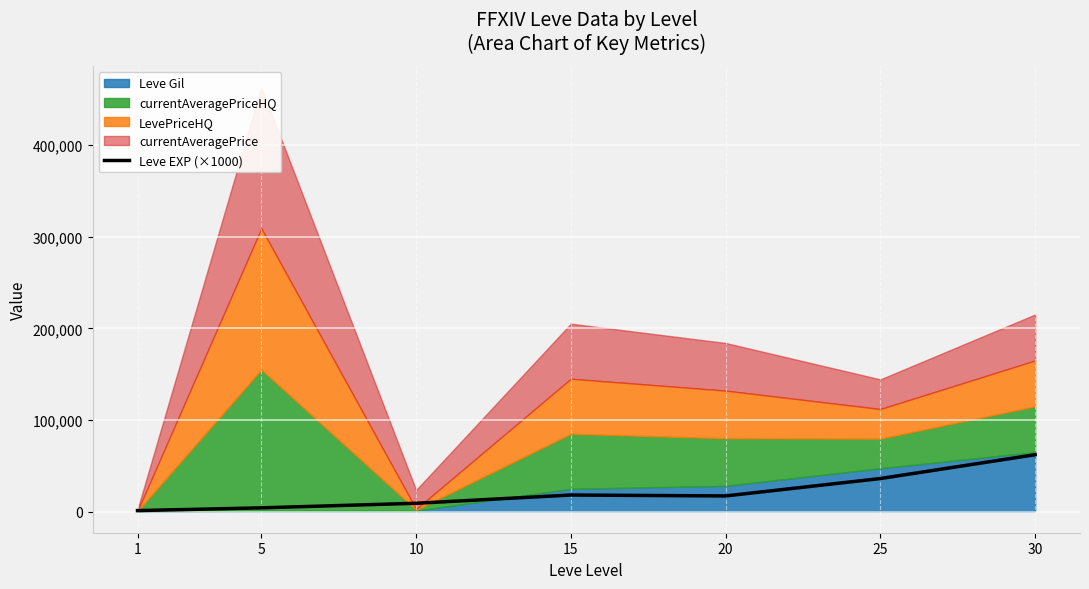

True or false: there are more than 2 points higher than both neighbors.

False